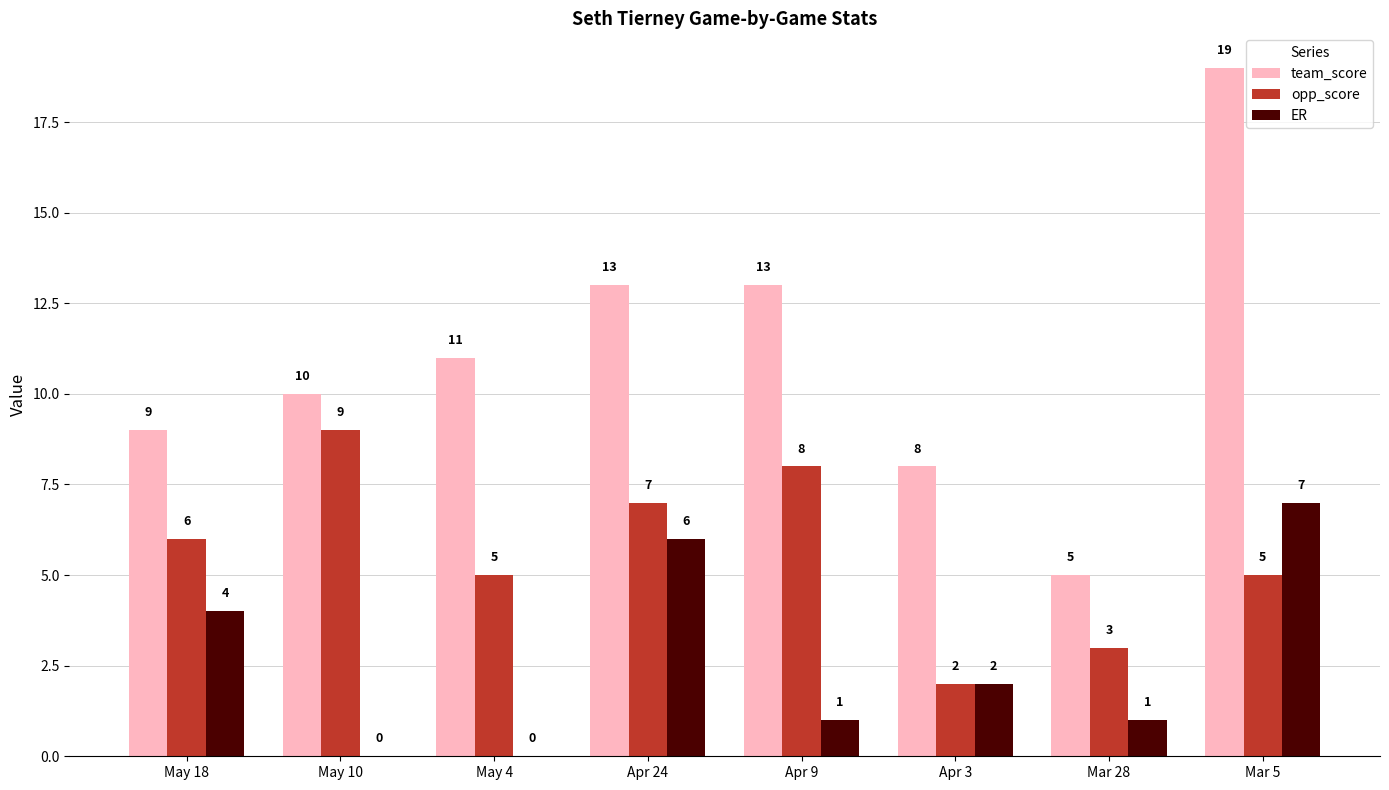

What is the greatest value displayed?

19